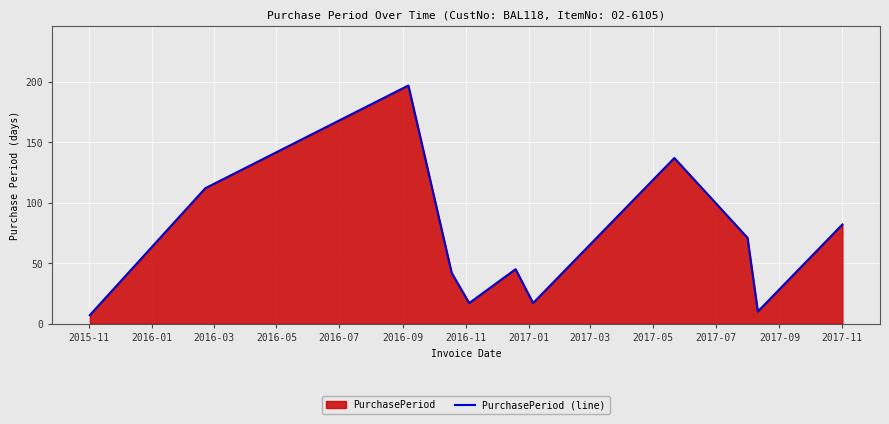

What is the minimum value shown in the chart?

7